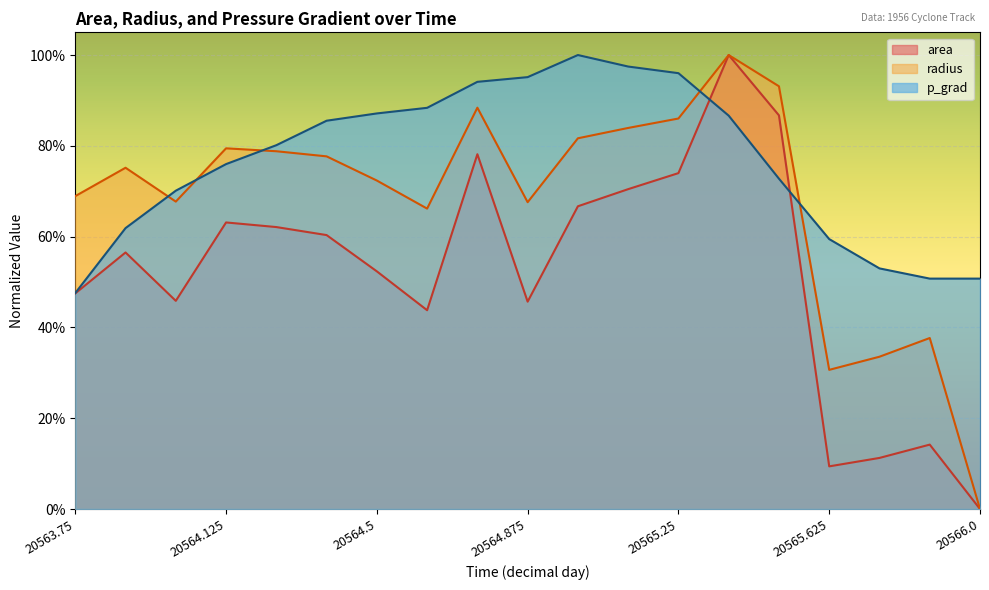

Which category has the highest value in the p_grad series?

20565.0